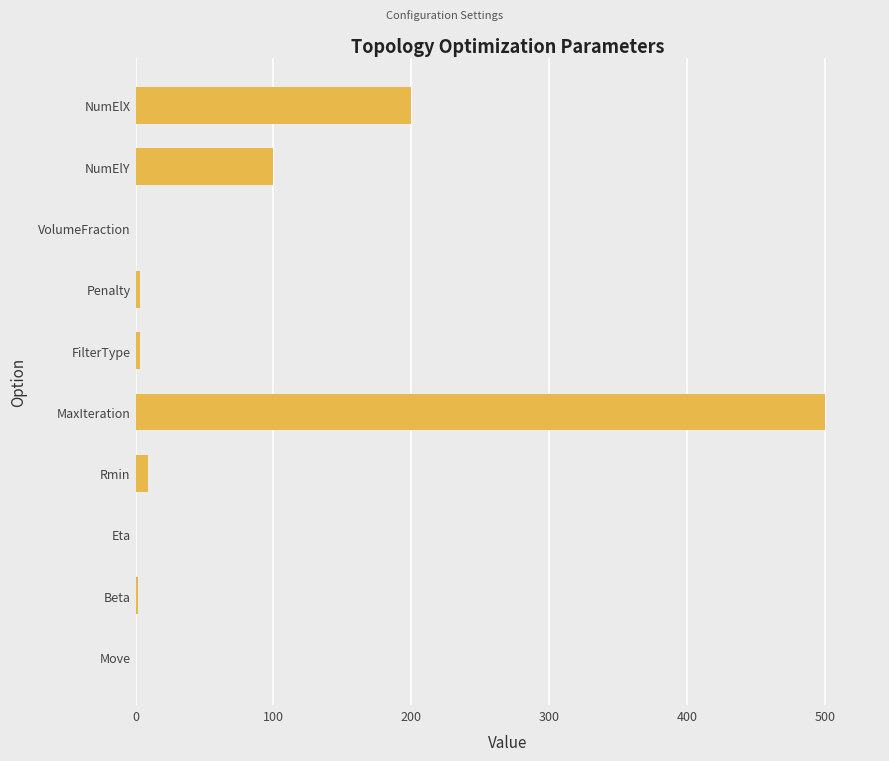

What is the greatest value displayed?

500.0